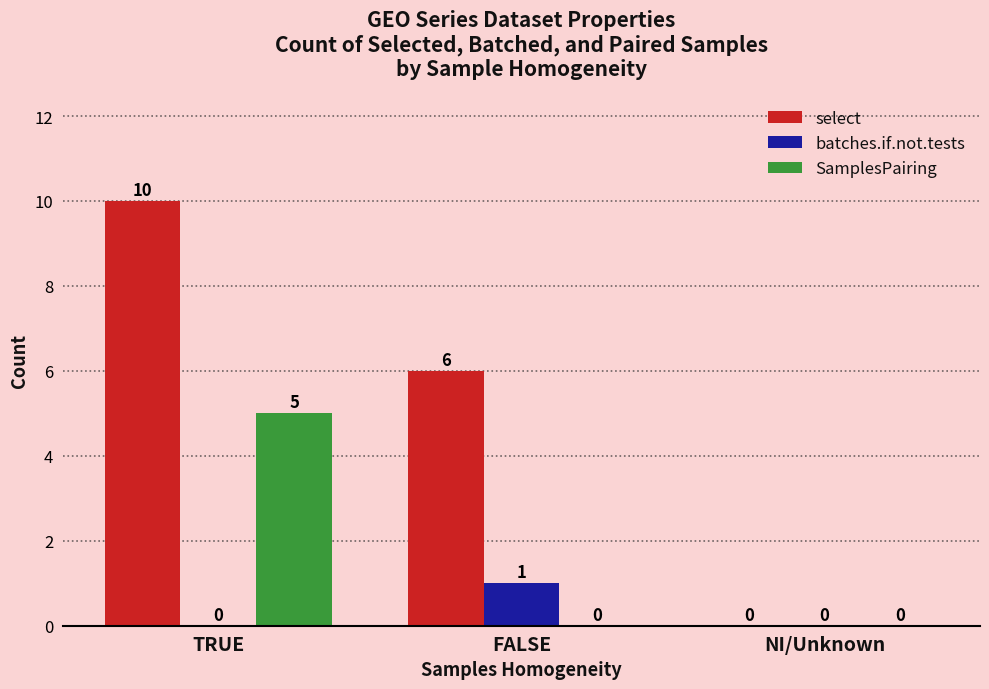

How many groups of bars are there?

3